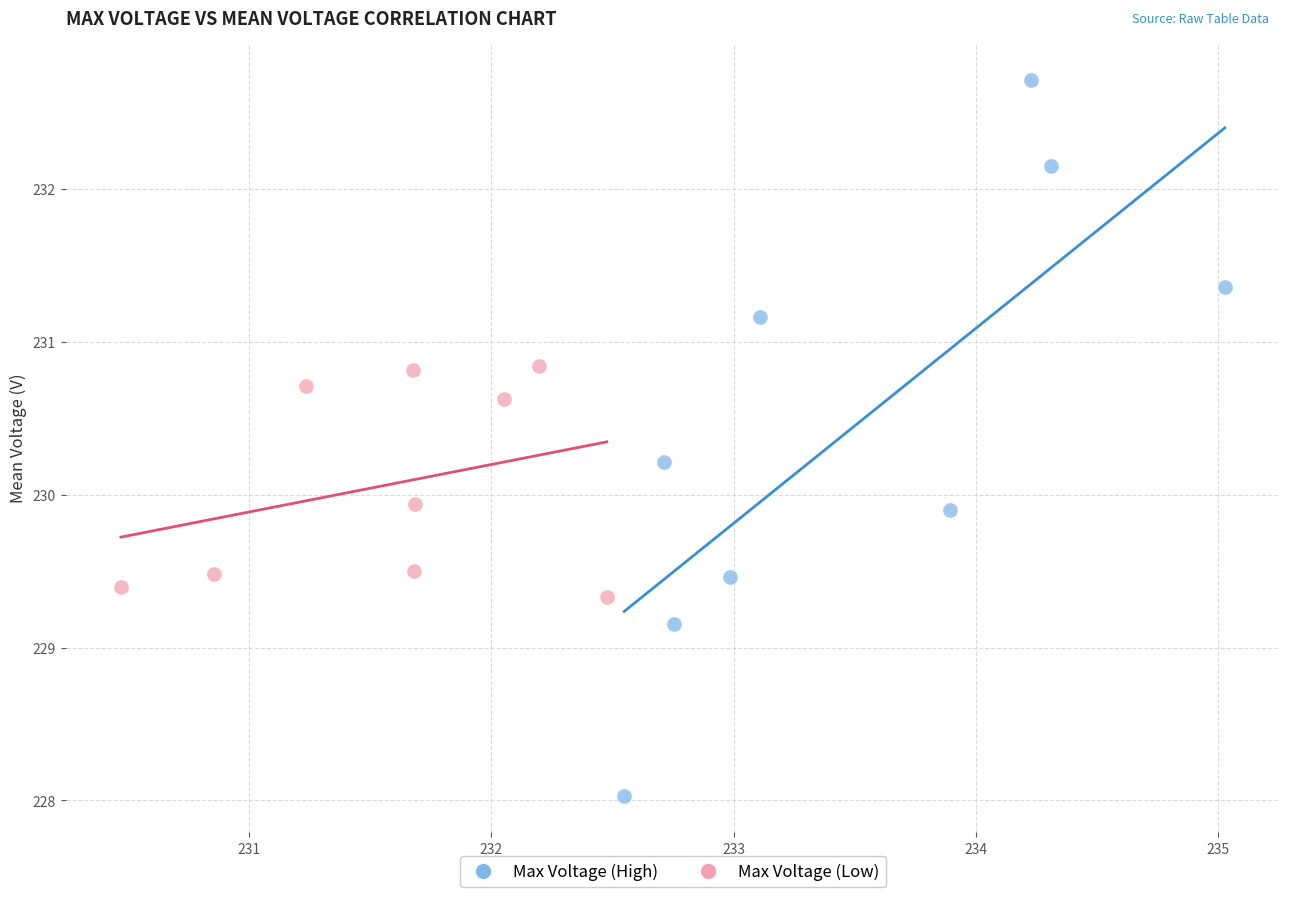

Which series contains the lowest Y value?

Max Voltage (High)